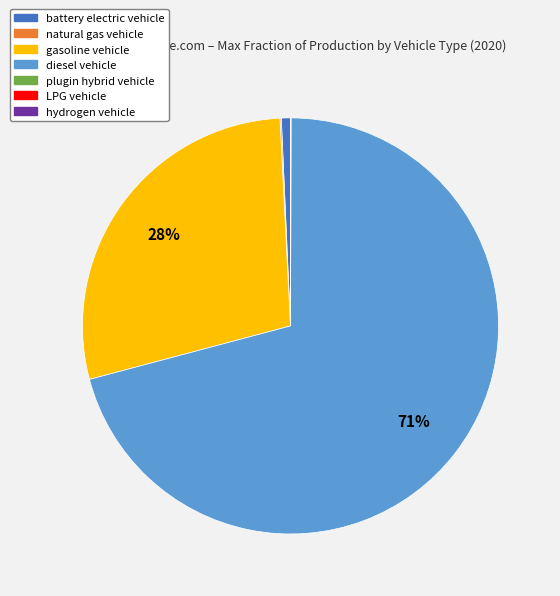

Is there any slice that represents more than half of the pie?

Yes